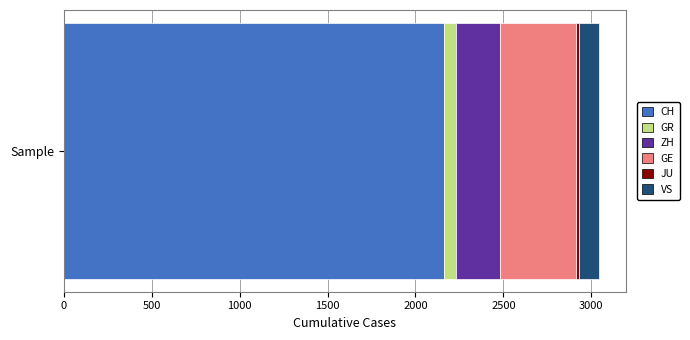

What is the minimum value for CH?

2160